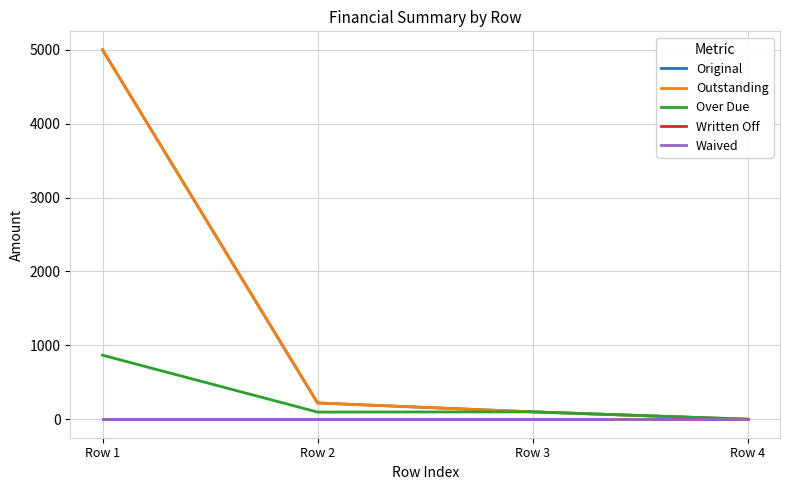

At which label is Written Off closest to 0?

Row 1